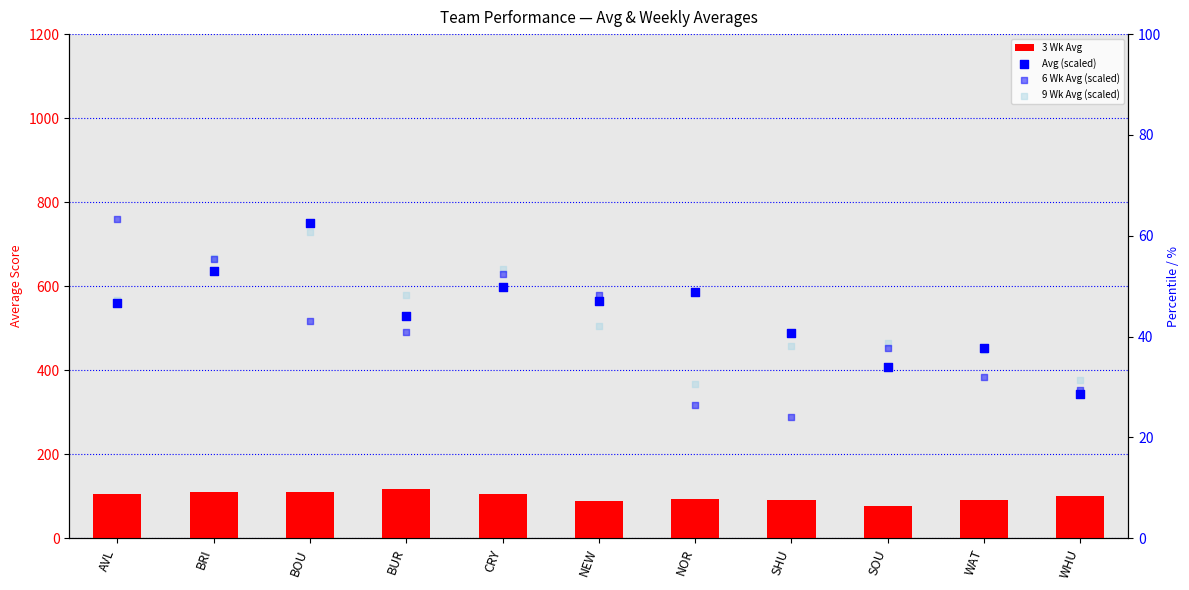

At which category is the sum across all series the highest?

BOU